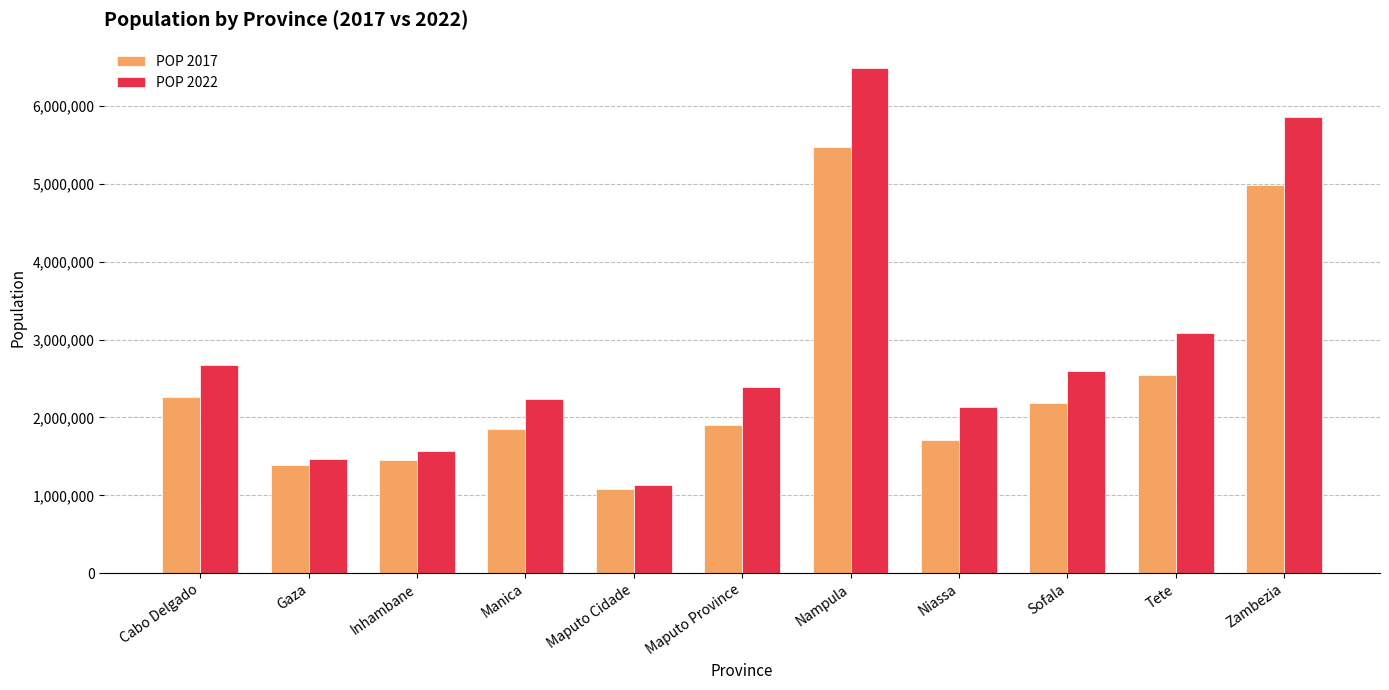

List the series in order of their overall mean, highest first.

POP 2022, POP 2017